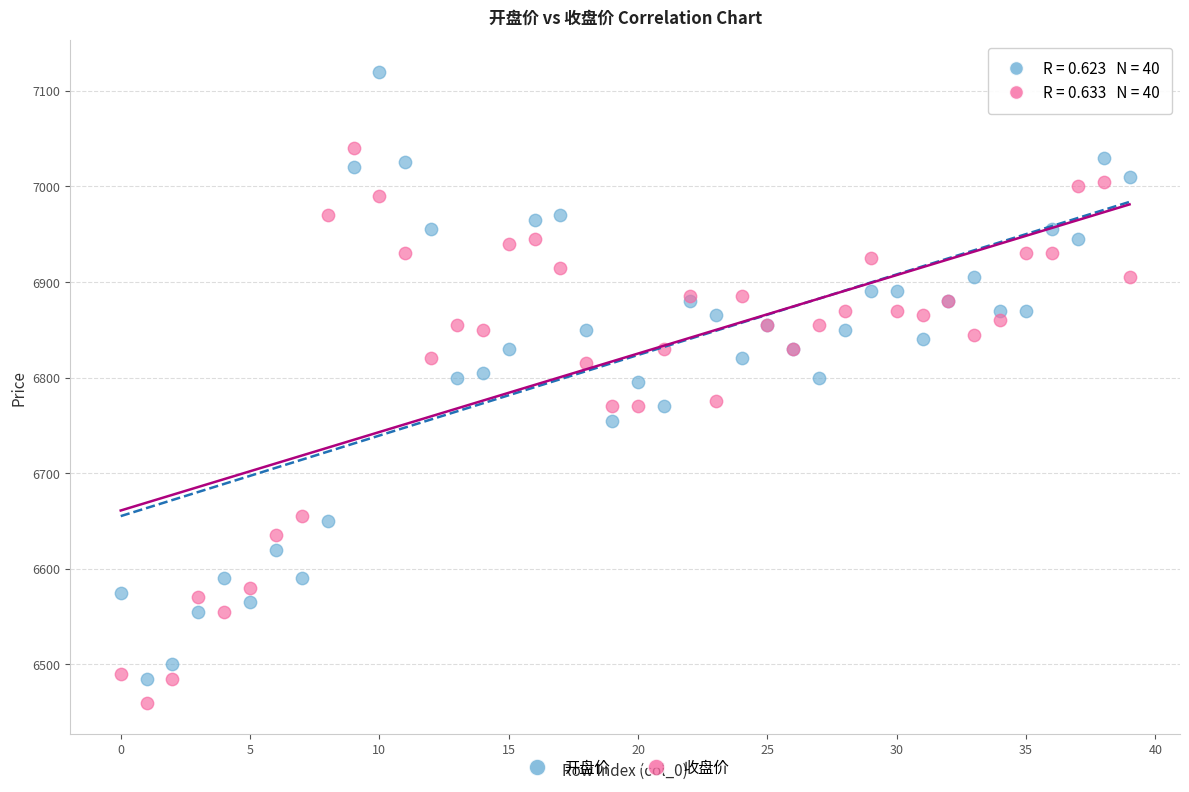

Which series reaches the maximum Y coordinate?

开盘价